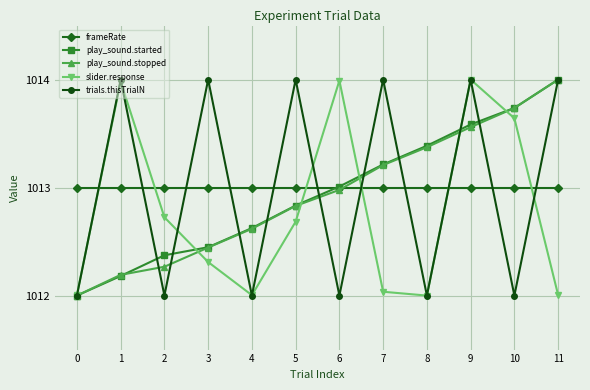

What is the value of the frameRate point at the 10th from the left?

1013.0